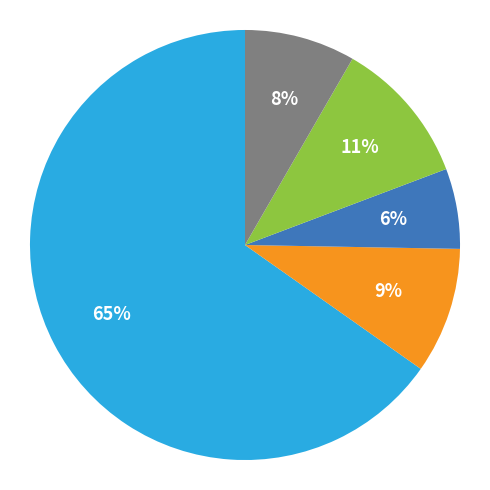

Is there any slice that represents more than half of the pie?

Yes